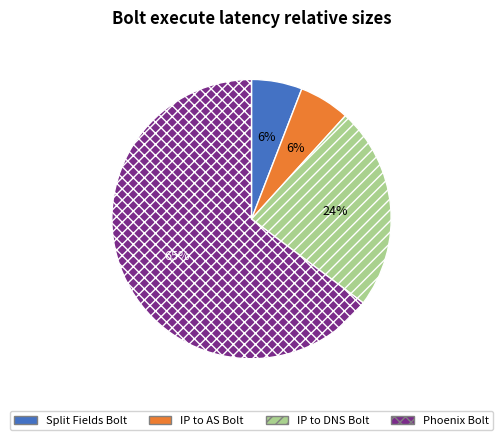

Does any single category account for the majority?

Yes